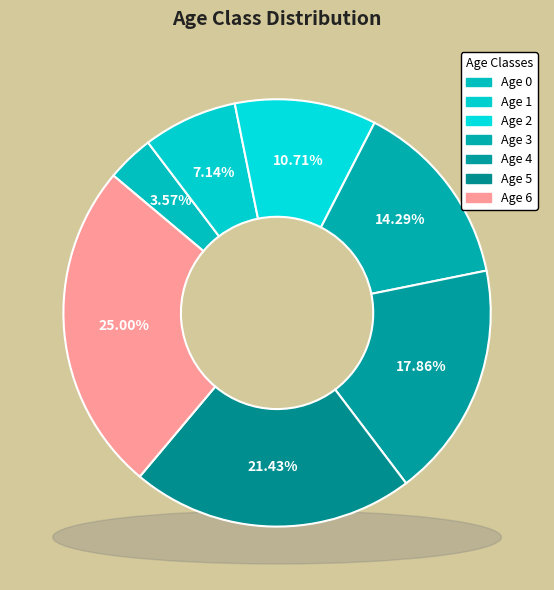

To the nearest percent, what is the combined percentage of 1 and 5?

29%